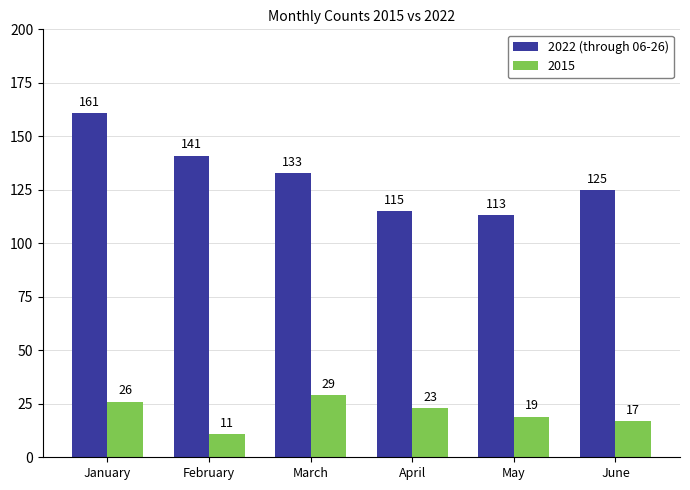

What is the approximate value of 2015 at June?

17